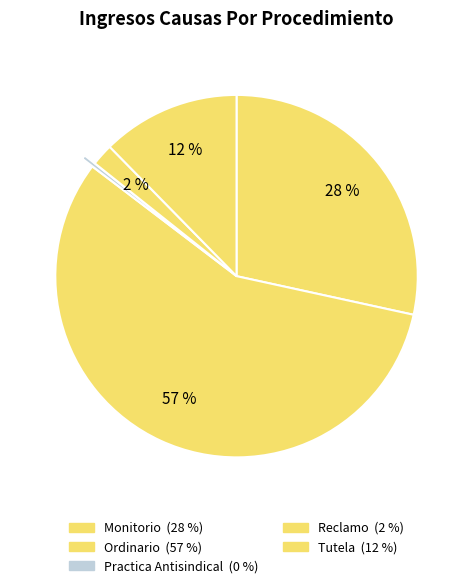

Is Ordinario the majority of the pie?

Yes